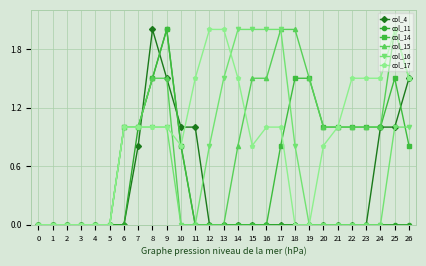

True or false: col_14 has more than 0 interior local peaks.

True